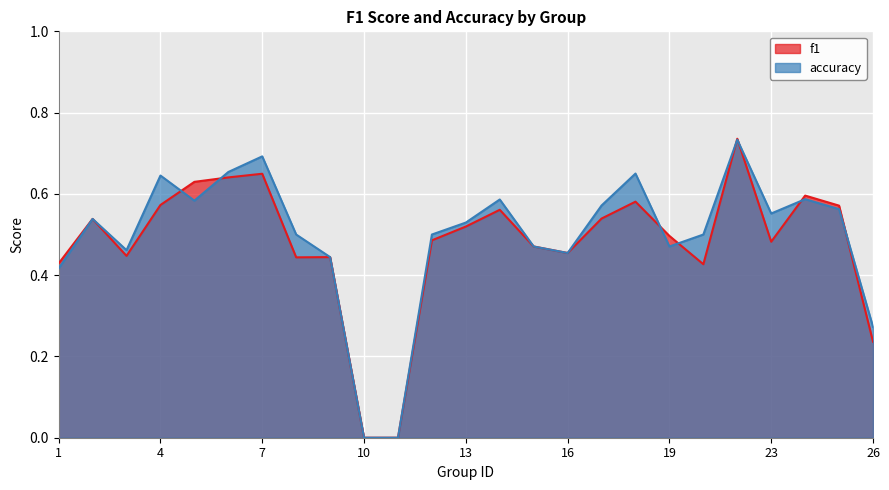

The value of accuracy at 26 is 0.1. True or false?

False